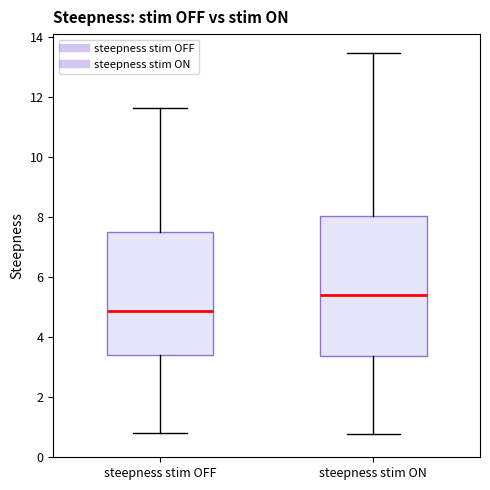

Comparing the boxes themselves (not the whiskers), which one is the tallest?

steepness stim ON